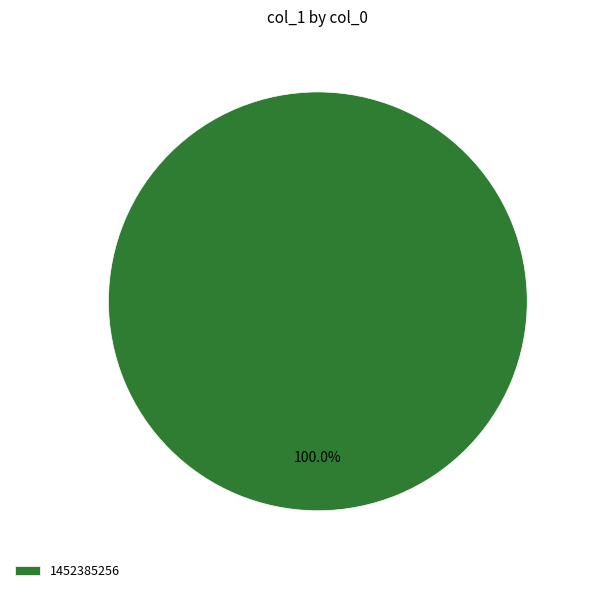

Rank the categories by value from lowest to highest.

1452385256